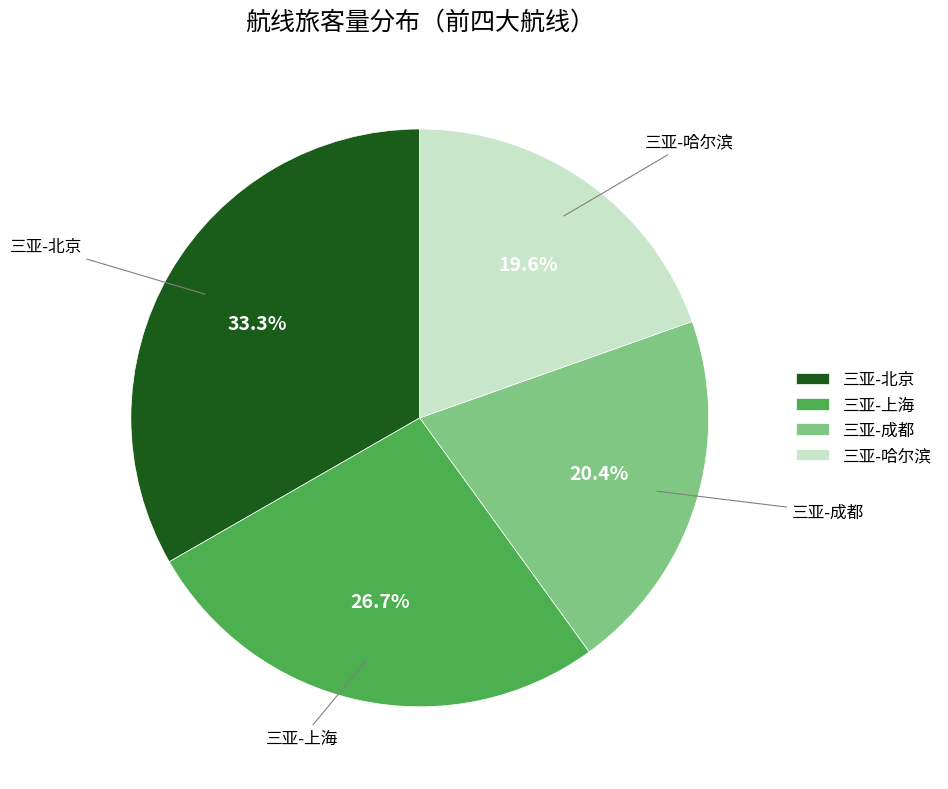

Does 三亚-上海 account for over 50% of the chart?

No